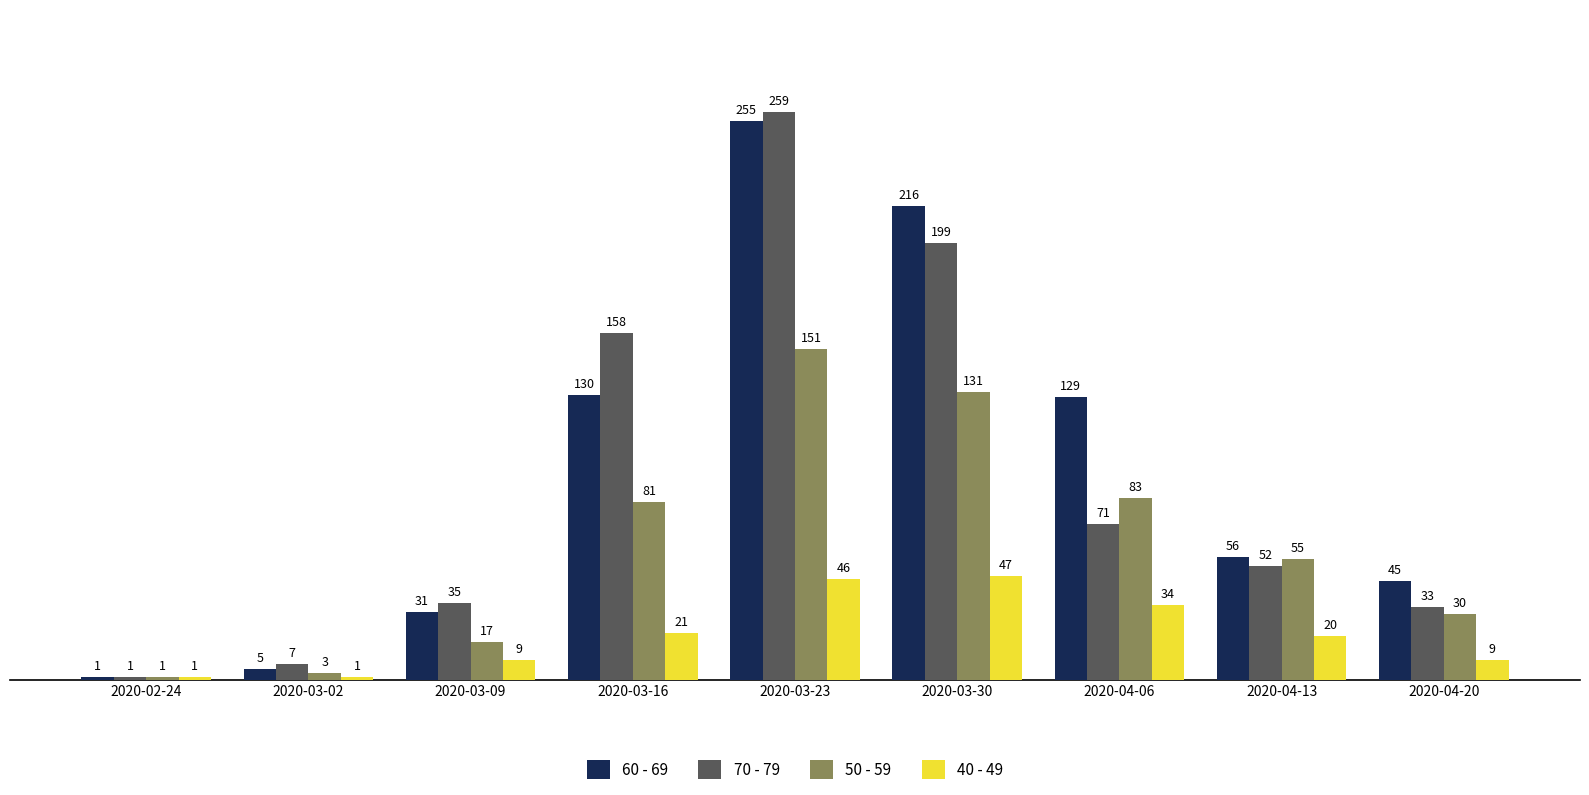

What are all the series names shown in the legend?

60 - 69, 70 - 79, 50 - 59, 40 - 49